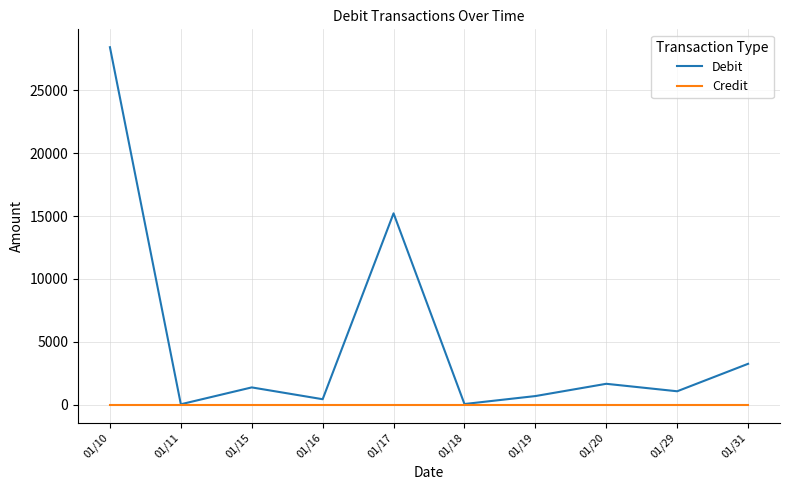

How many lines are shown in the chart?

2